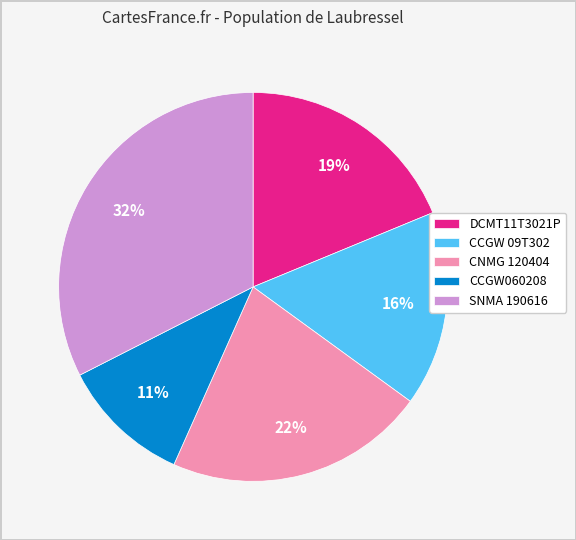

To the nearest percent, what percentage of the pie is SNMA 190616?

32%